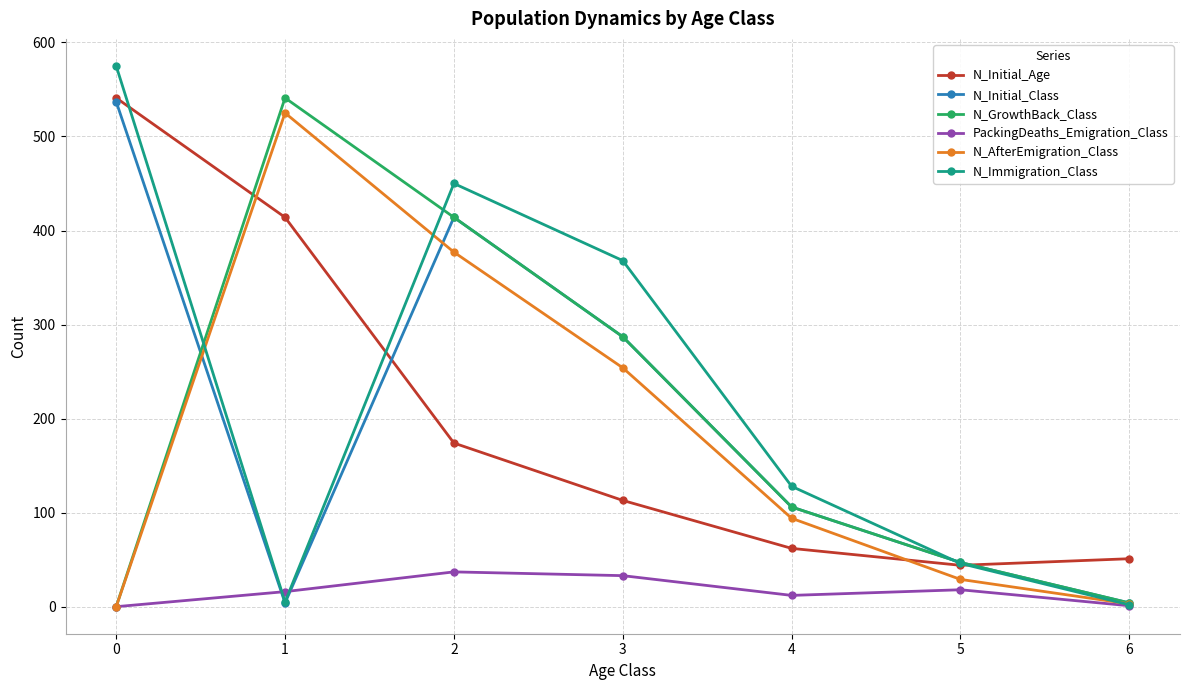

How many times do N_AfterEmigration_Class and N_Initial_Age cross each other?

2